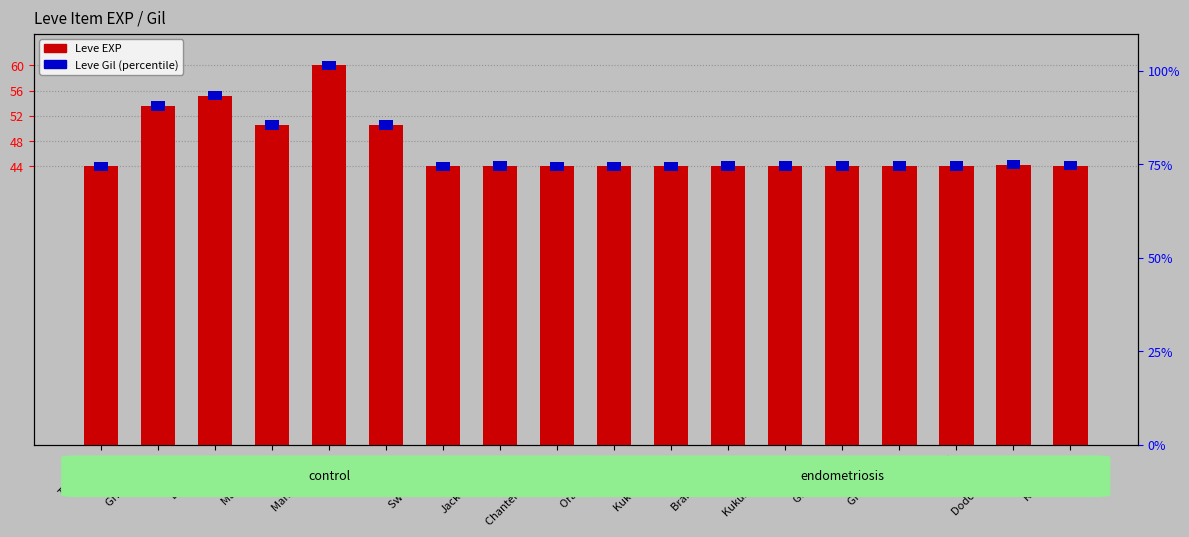

At which category does the chart reach its minimum across all series?

Table Salt